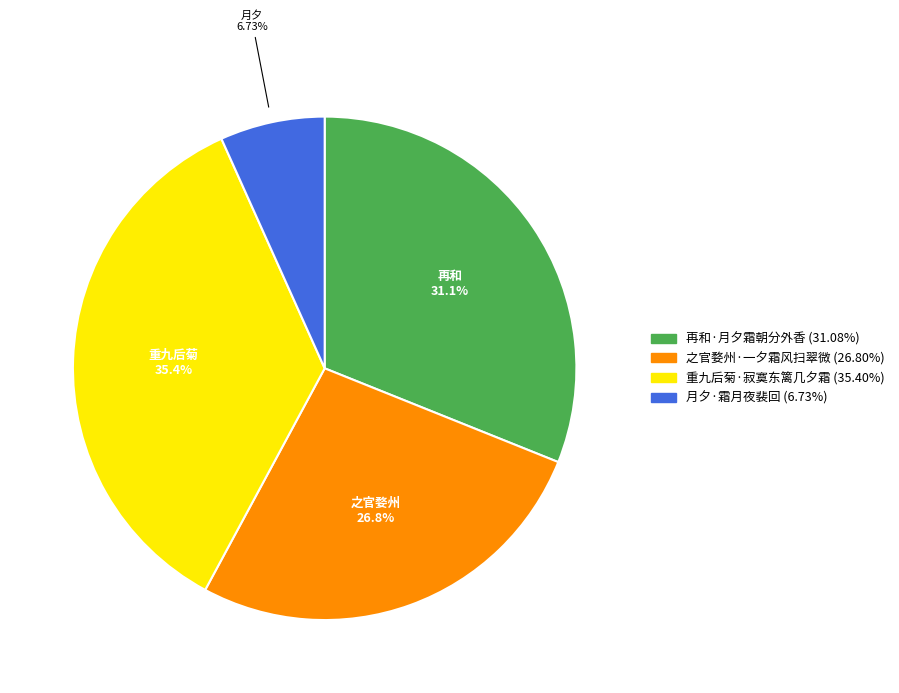

To the nearest percent, what is the average slice percentage?

25%